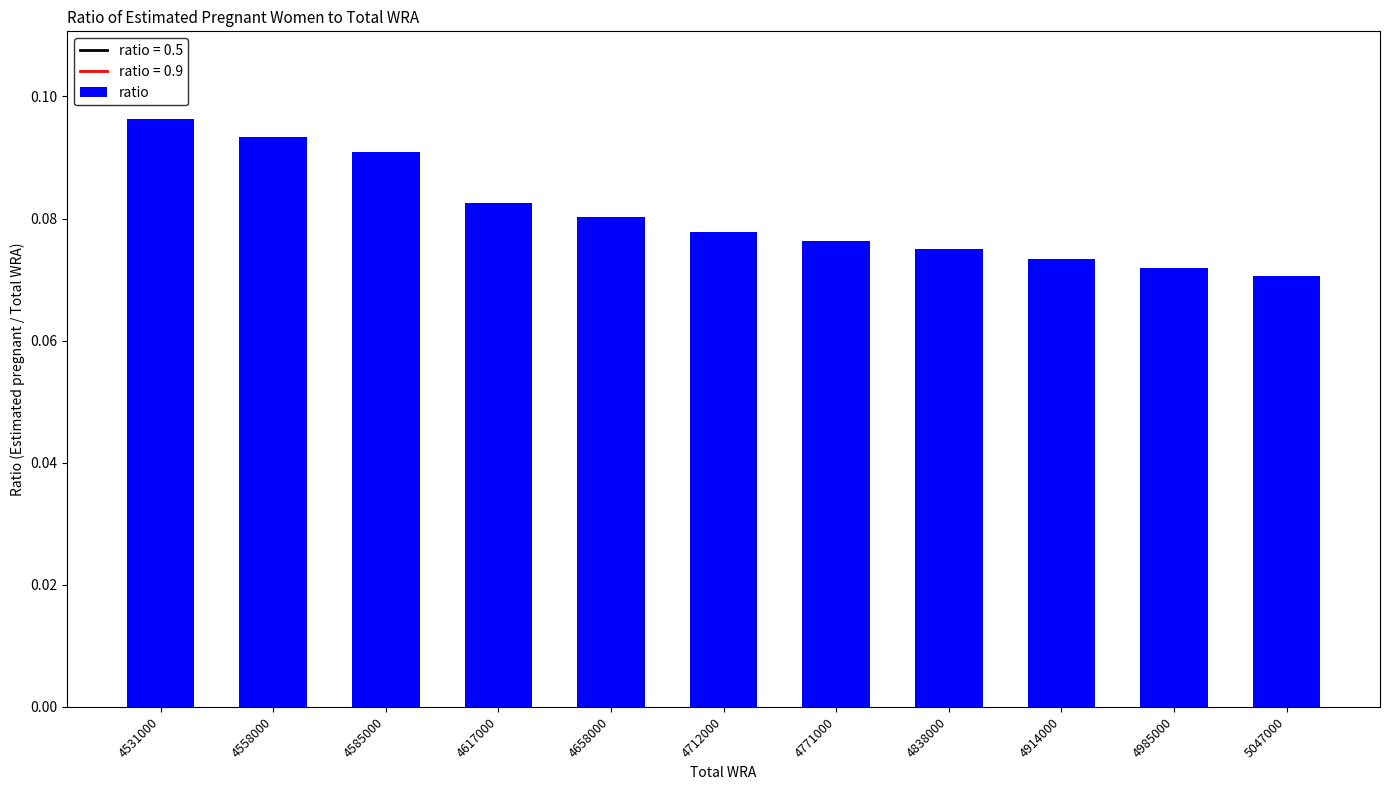

True or false: the data shows 0.0 at 5047000.

False